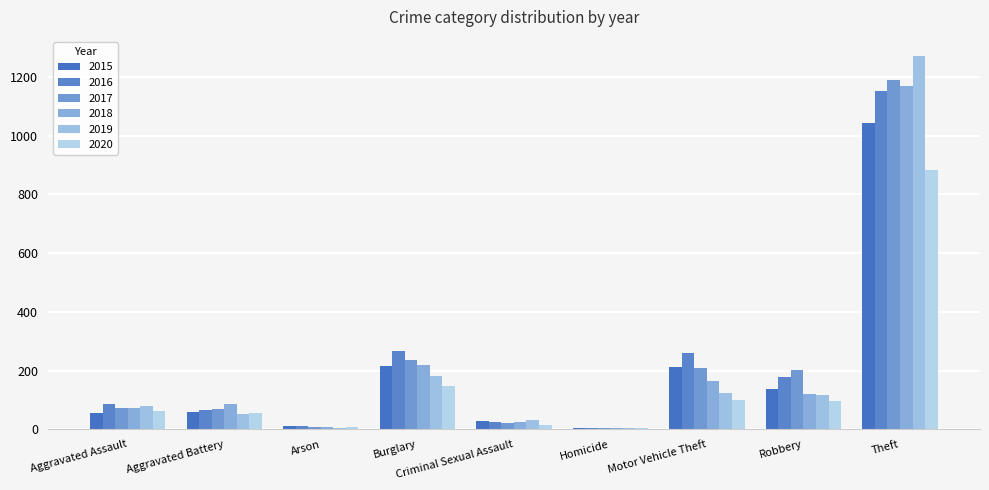

What is the average value of the 2019 series?

207